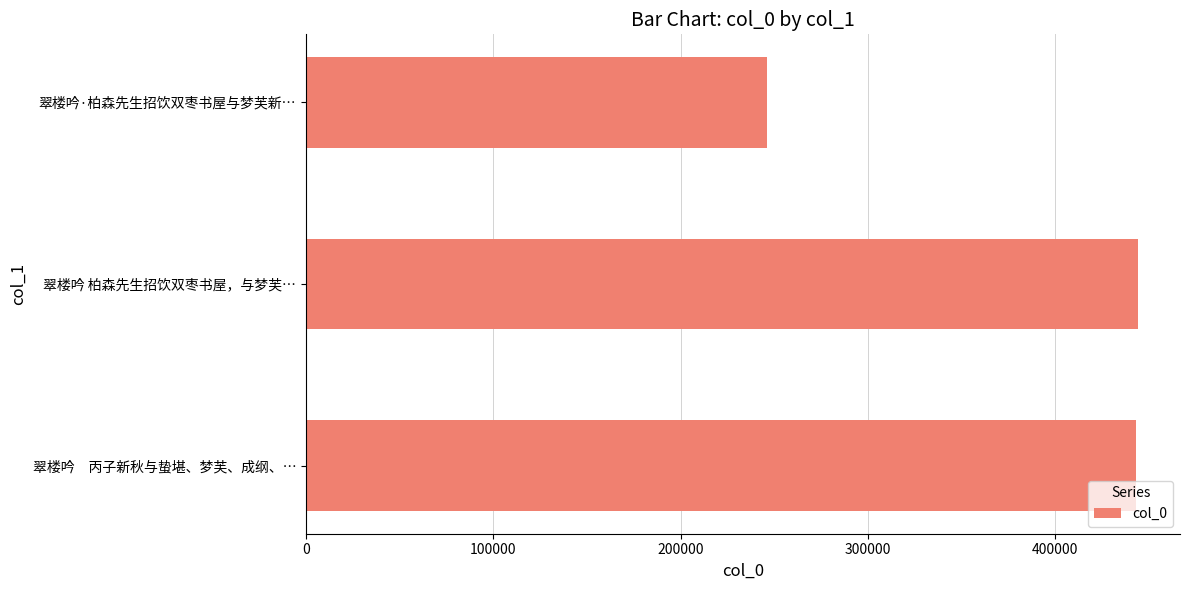

What is the maximum value shown in the chart?

444452